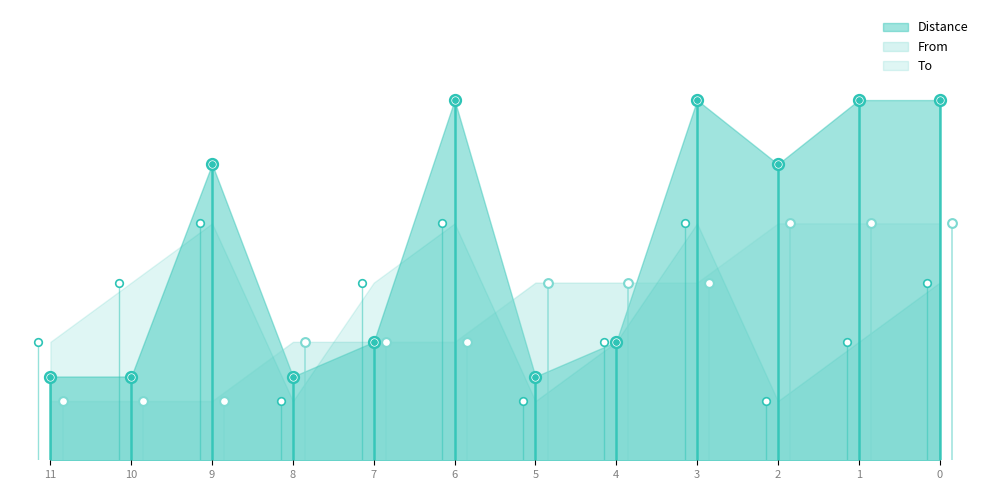

What is the total value across all series at 4?

7.0